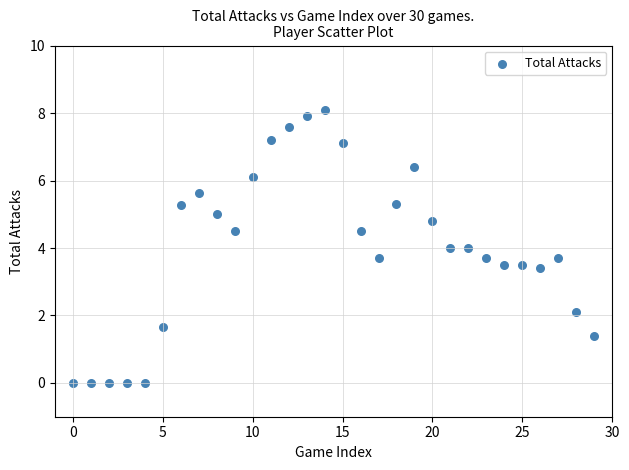

What is the range of Y values (max minus min)?

8.1